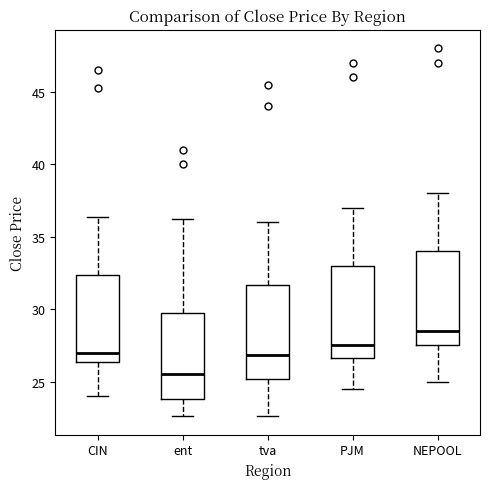

Reading left to right, read every box against the y-axis: the position of its median line, the range the box covers, and the ends of its whiskers. The values are not printed on the chart, so give them approximately, as read against the axis.

CIN: median 27.0, box 26.5 to 32.5, whiskers 24.0 to 36.5
ent: median 25.5, box 24.0 to 29.5, whiskers 22.5 to 36.0
tva: median 27.0, box 25.0 to 31.5, whiskers 22.5 to 36.0
PJM: median 27.5, box 26.5 to 33.0, whiskers 24.5 to 37.0
NEPOOL: median 28.5, box 27.5 to 34.0, whiskers 25.0 to 38.0